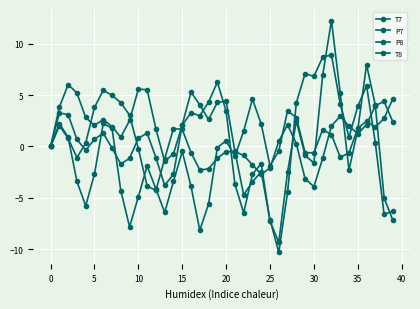

Which series has the largest total across all categories?

P8